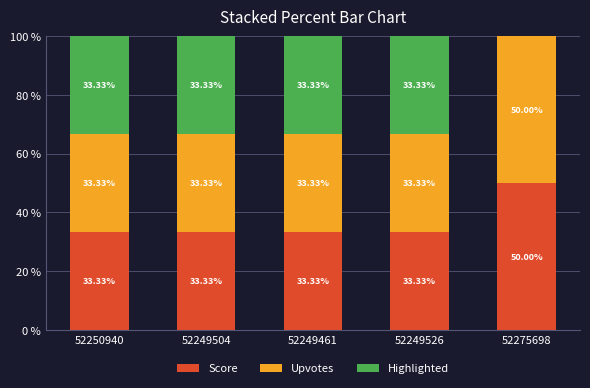

What is the total value across all series at 52275698?

100.0